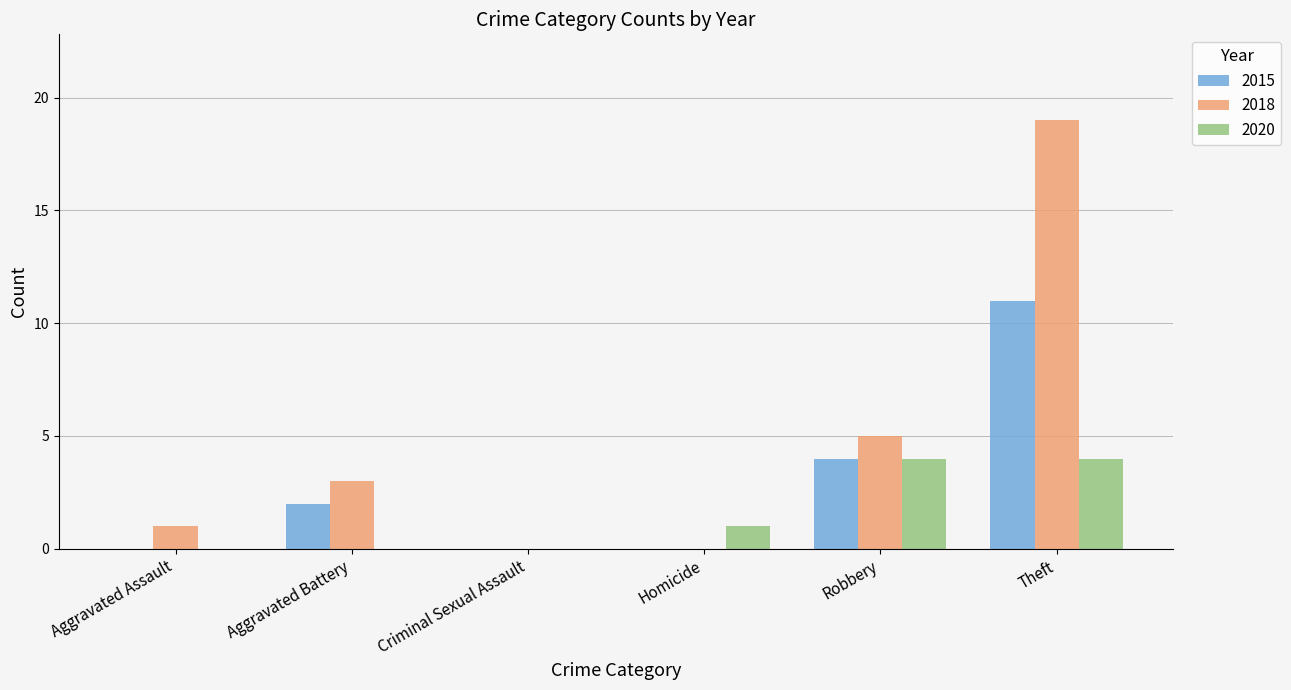

Which series changed the most between Criminal Sexual Assault and Robbery?

2018